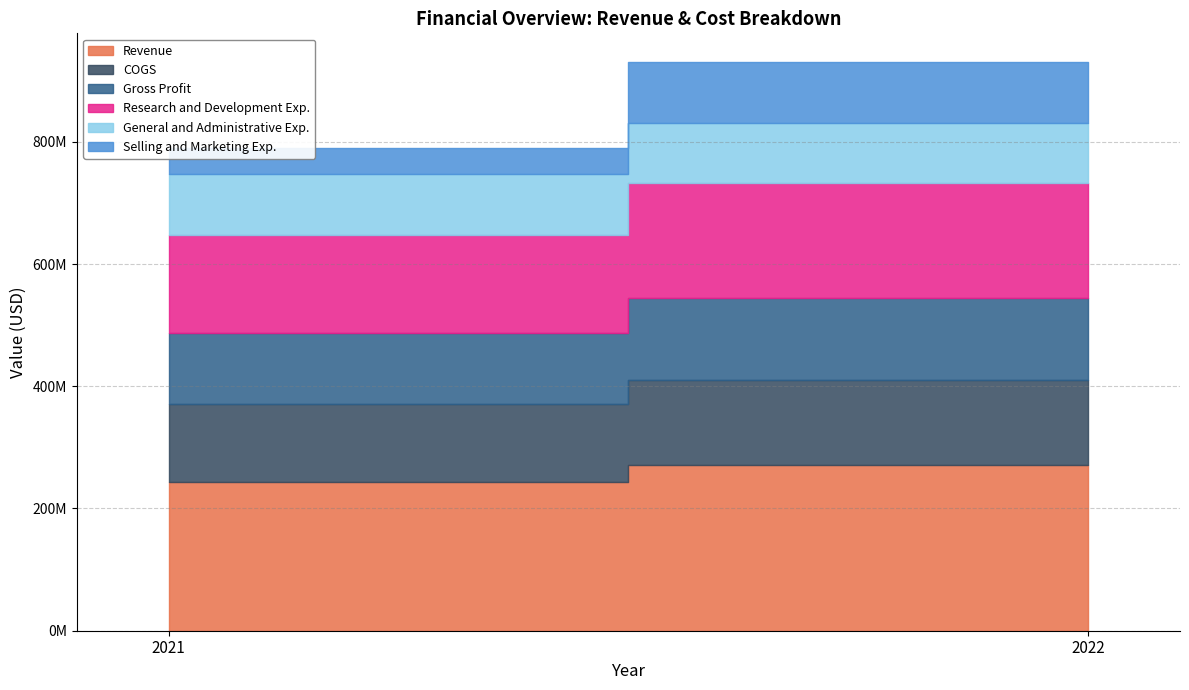

At 2021, list the series in order from smallest to largest.

Selling and Marketing Exp., General and Administrative Exp., Gross Profit, COGS, Research and Development Exp., Revenue